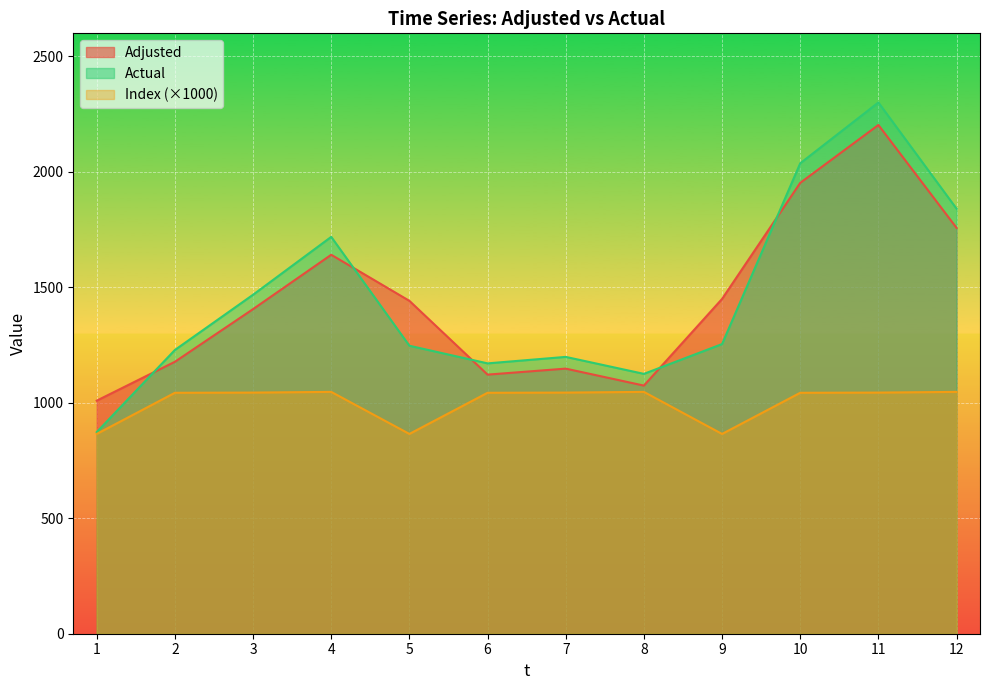

What are all the series names shown in the legend?

Adjusted, Actual, Index (×1000)